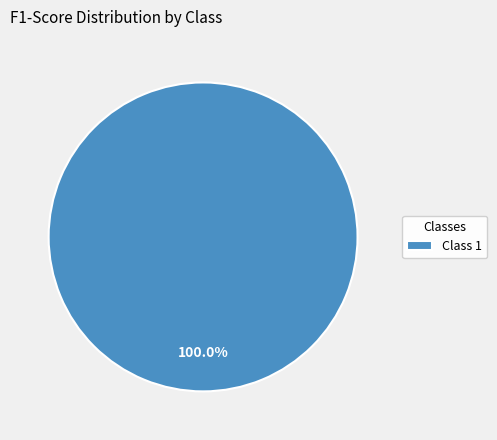

Is Class 1 the majority of the pie?

Yes